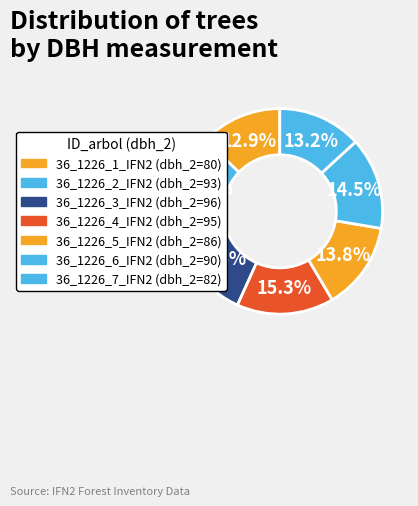

Count the number of slices in the pie.

7